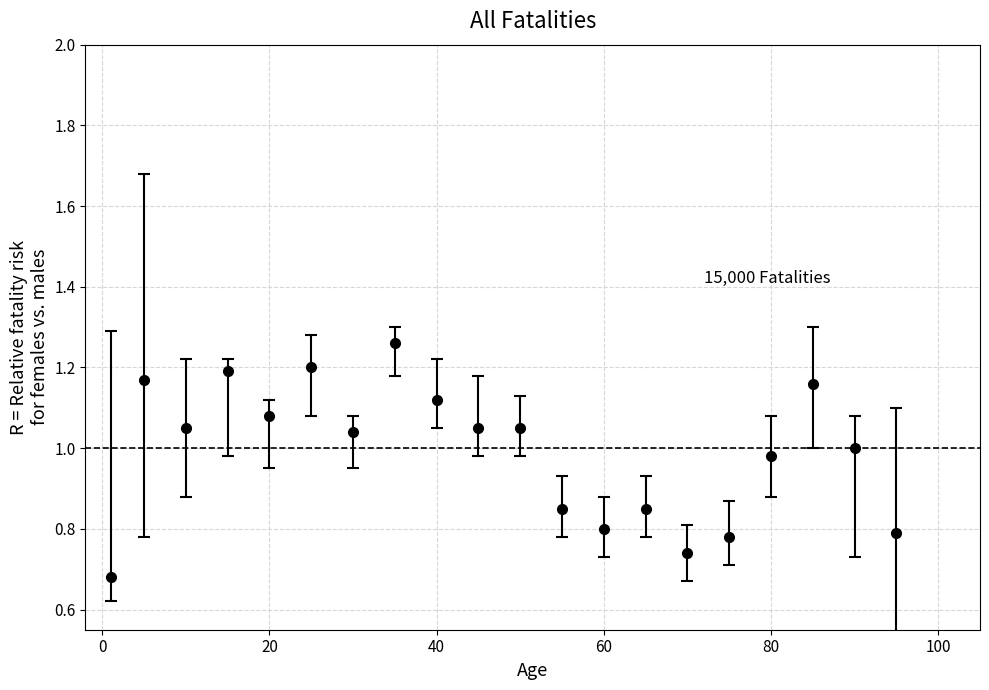

What is the difference between the maximum and second lowest values?

0.5